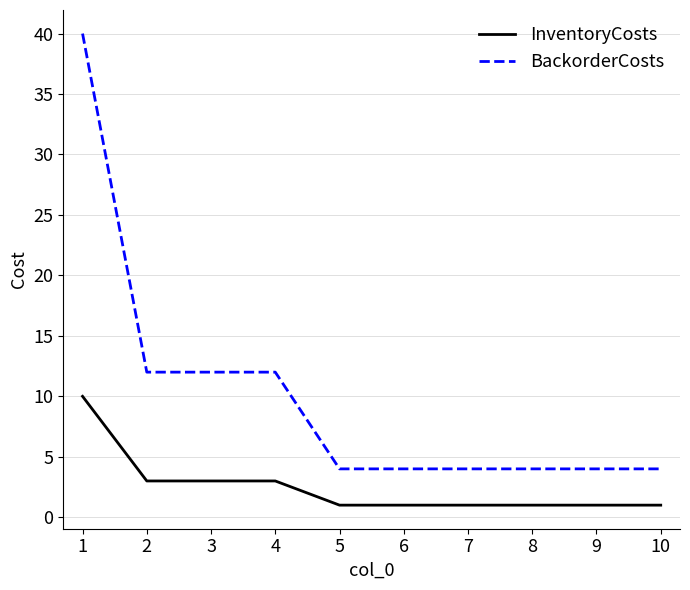

Reading left to right, list all the values displayed in this chart.

InventoryCosts: 1=10	2=3	3=3	4=3	5=1	6=1	7=1	8=1	9=1	10=1
BackorderCosts: 1=40	2=12	3=12	4=12	5=4	6=4	7=4	8=4	9=4	10=4